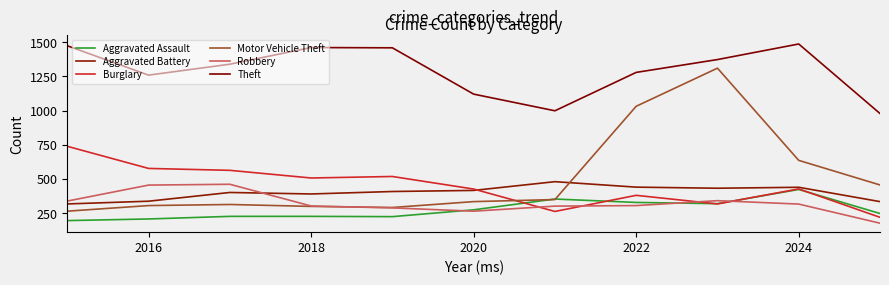

What is the difference between the maximum and minimum values in the Motor Vehicle Theft series?

1047